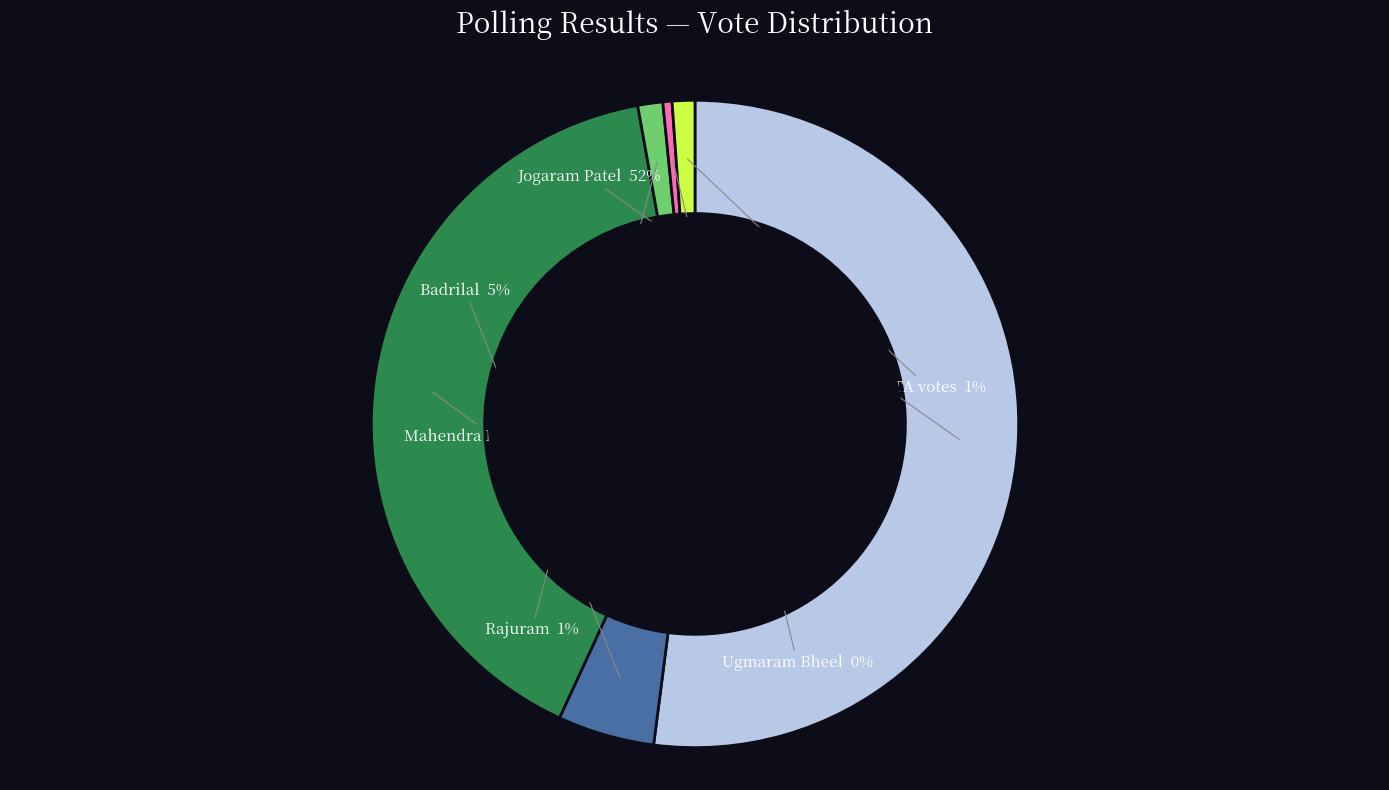

To the nearest percent, what is the average slice percentage?

17%